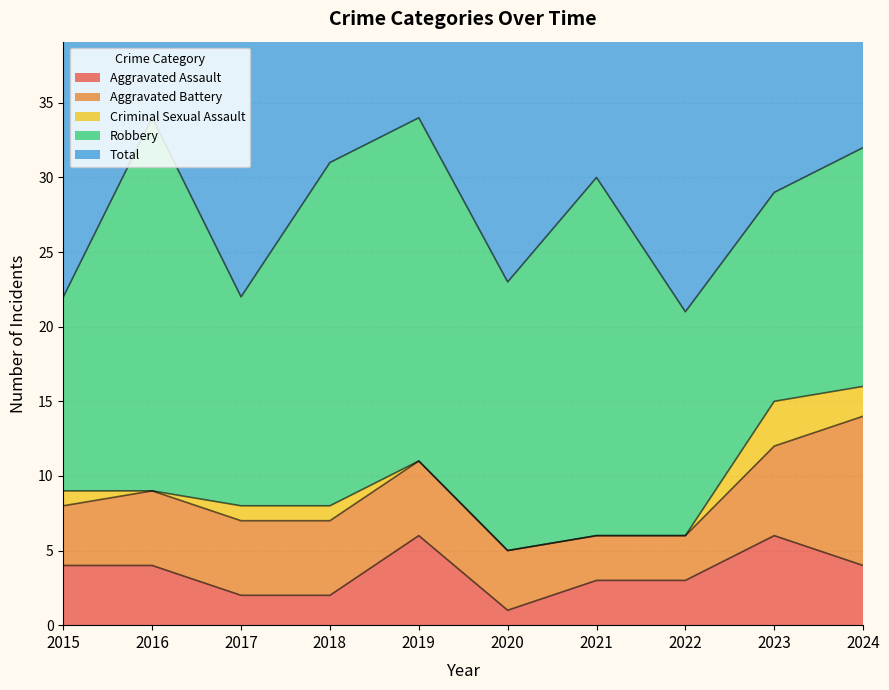

At which label does Total first exceed 30?

2016